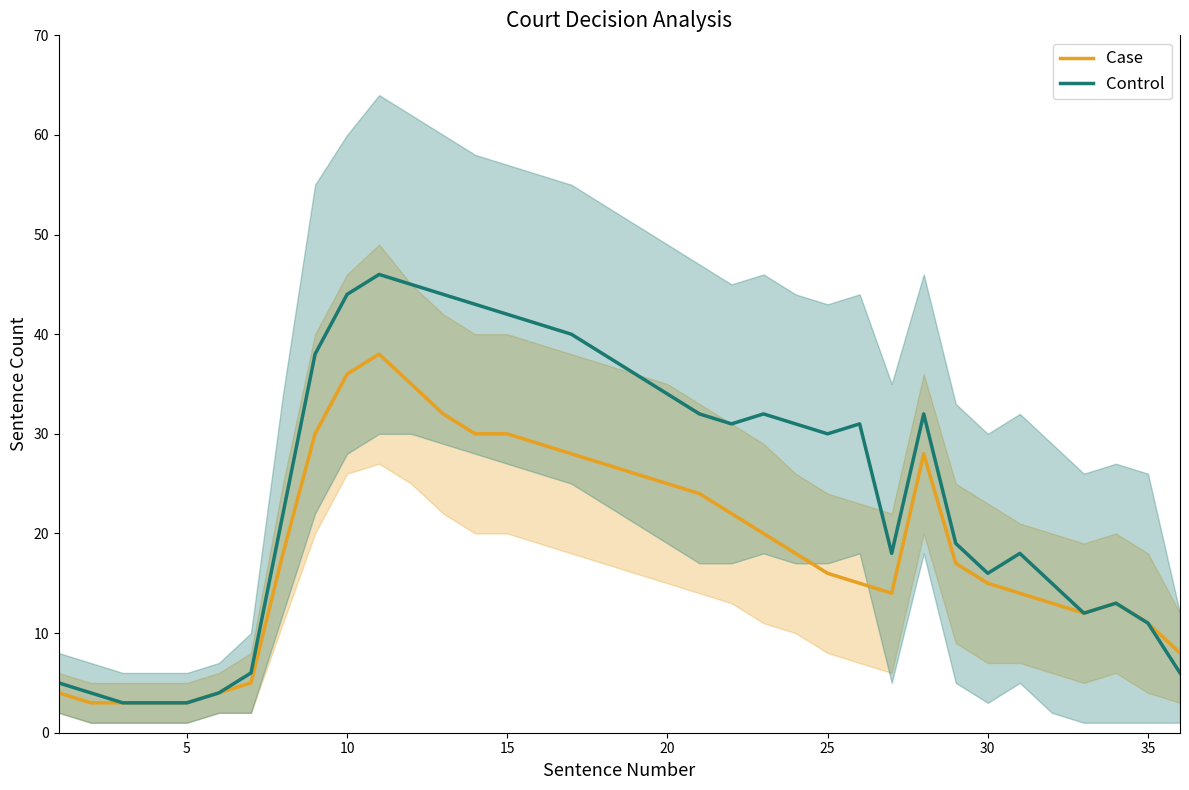

What is the highest value of the Control series?

46